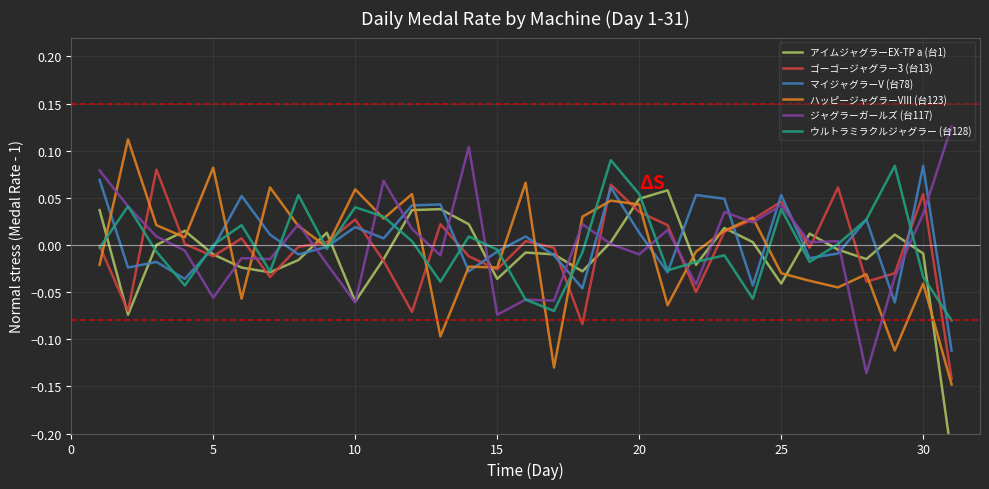

After their last crossing, which series has the higher values: マイジャグラーV (台78) or ジャグラーガールズ (台117)?

ジャグラーガールズ (台117)